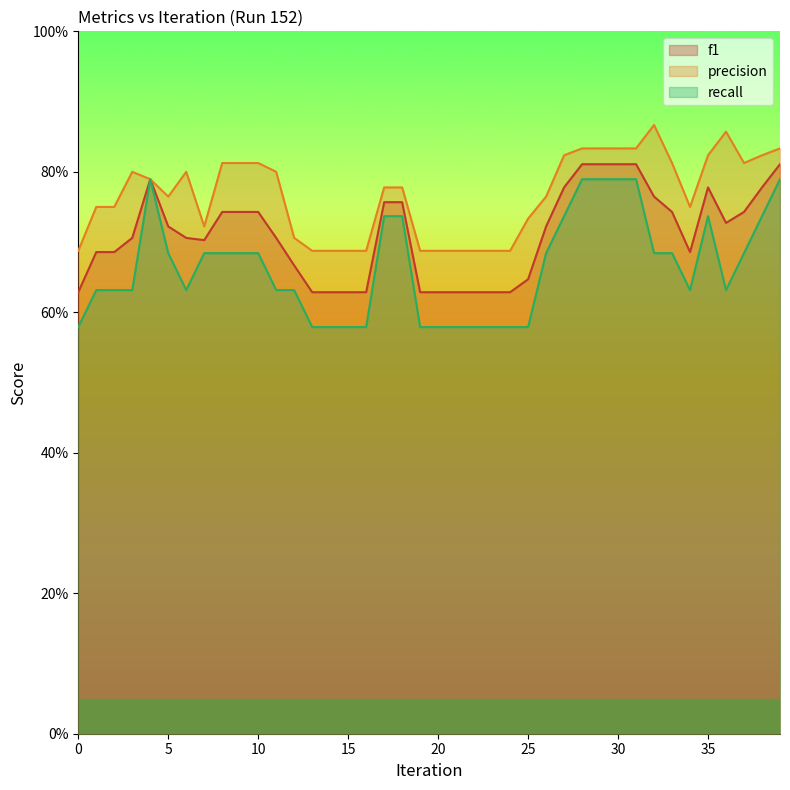

What are all the series names shown in the legend?

f1, precision, recall